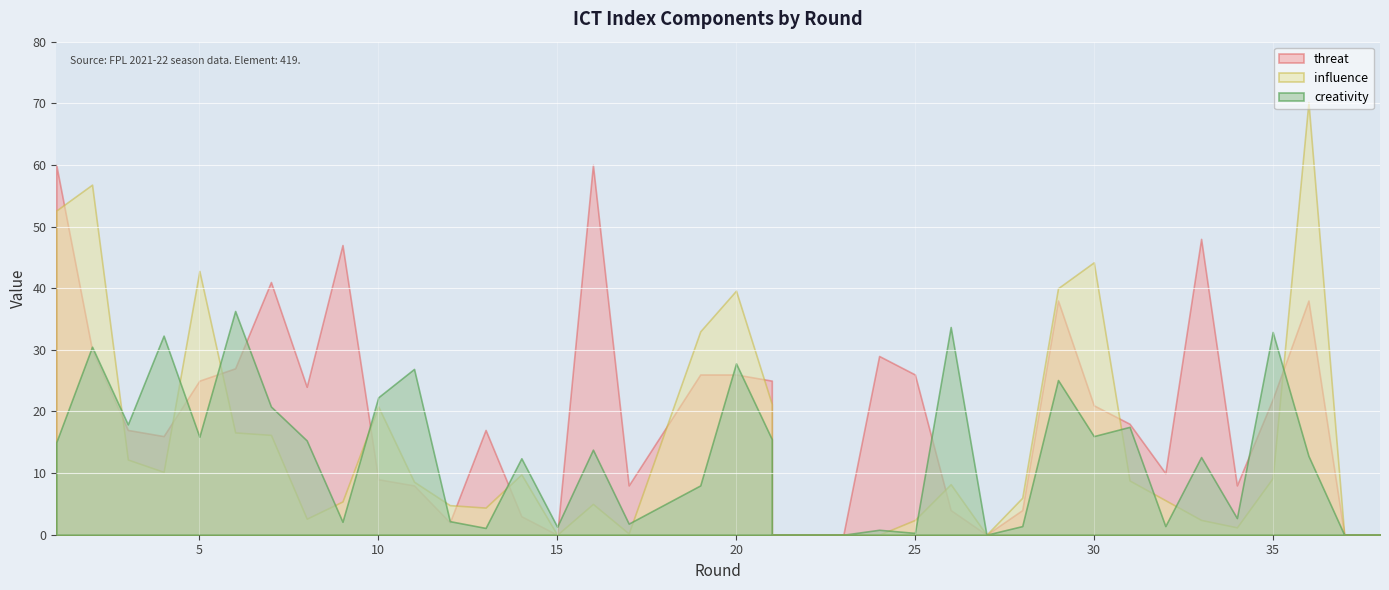

The threat series shows 64.3 at 9. True or false?

False